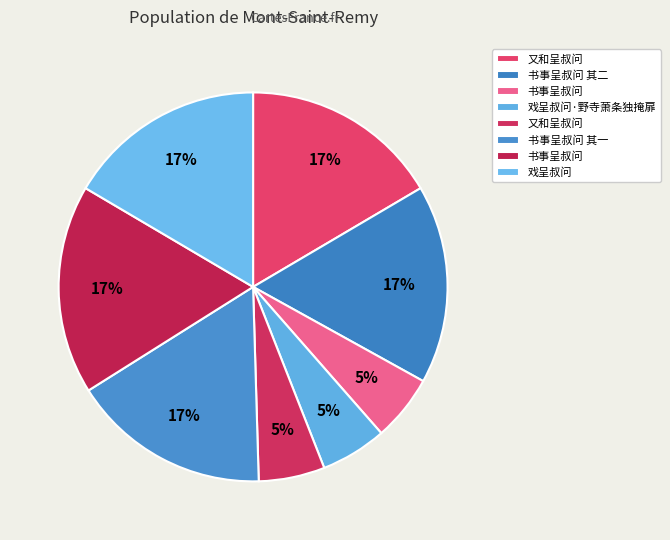

How many slices are in this pie chart?

8